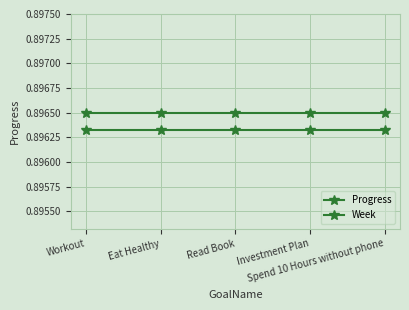

Count the number of data series in this chart.

2